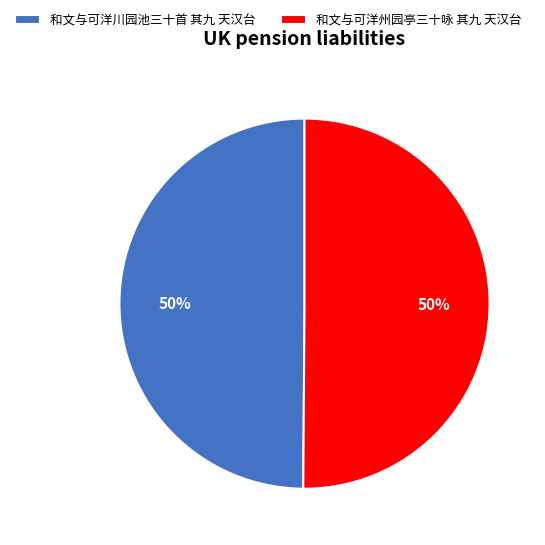

True or false: 和文与可洋川园池三十首 其九 天汉台 accounts for 35% of the total.

False